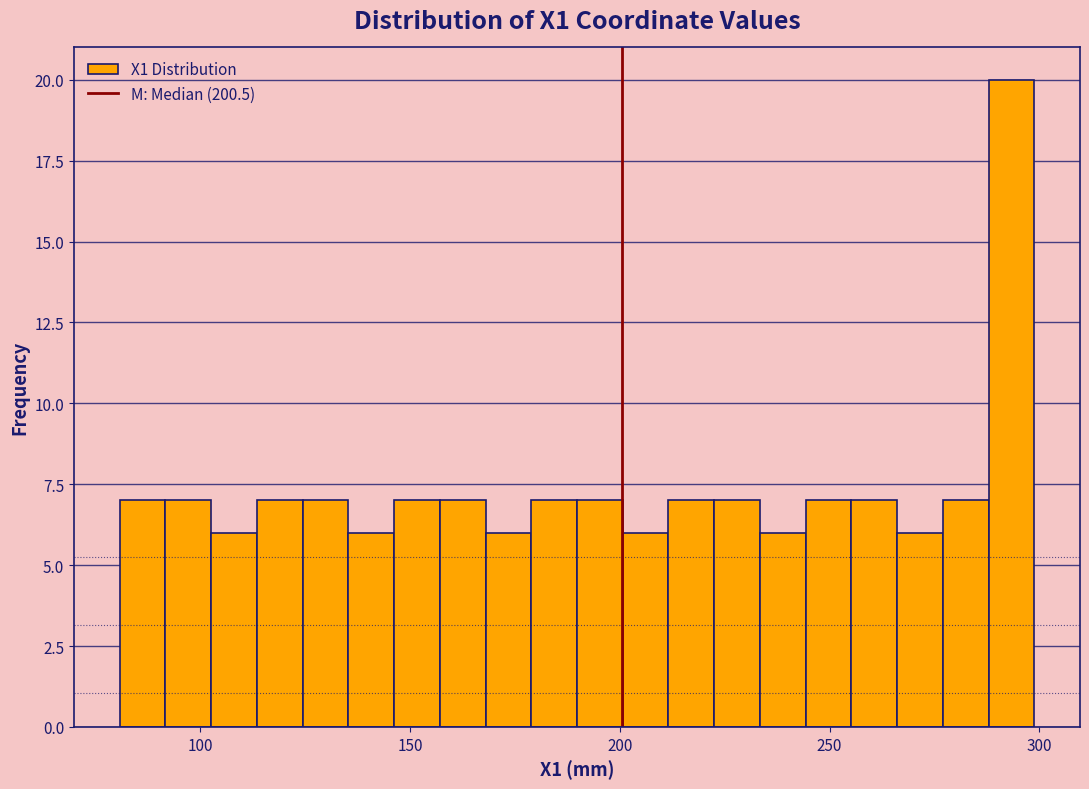

Around what value on the x-axis is the tallest bar? Give the approximate position of its centre, as read against the axis.

295